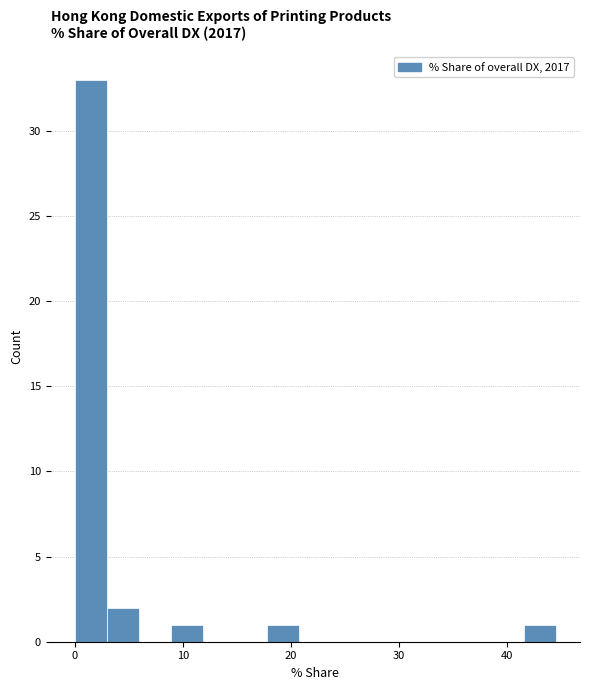

Read against the x-axis, roughly where is the centre of the tallest bar?

1